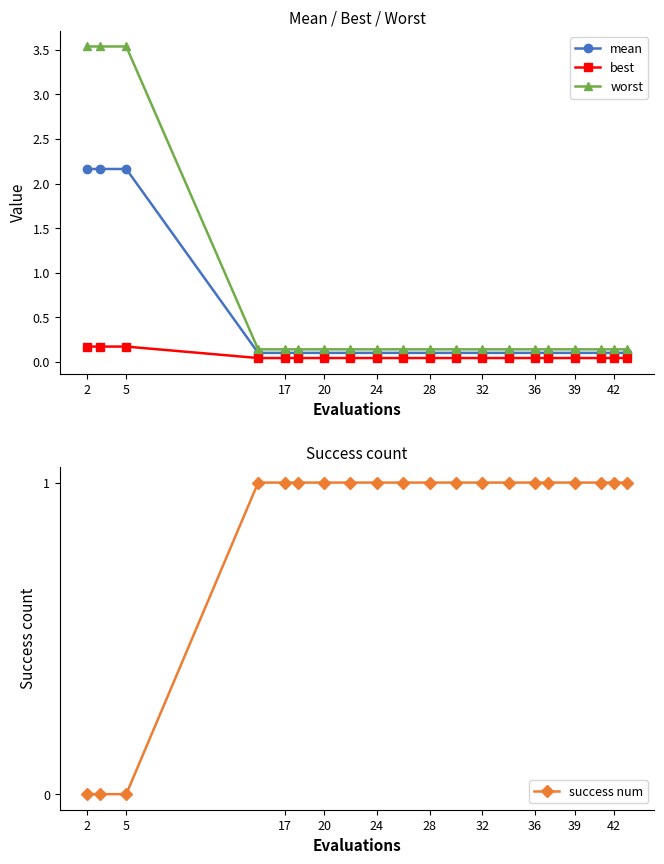

Rank the series by their maximum value, from highest to lowest.

worst, mean, success num, best